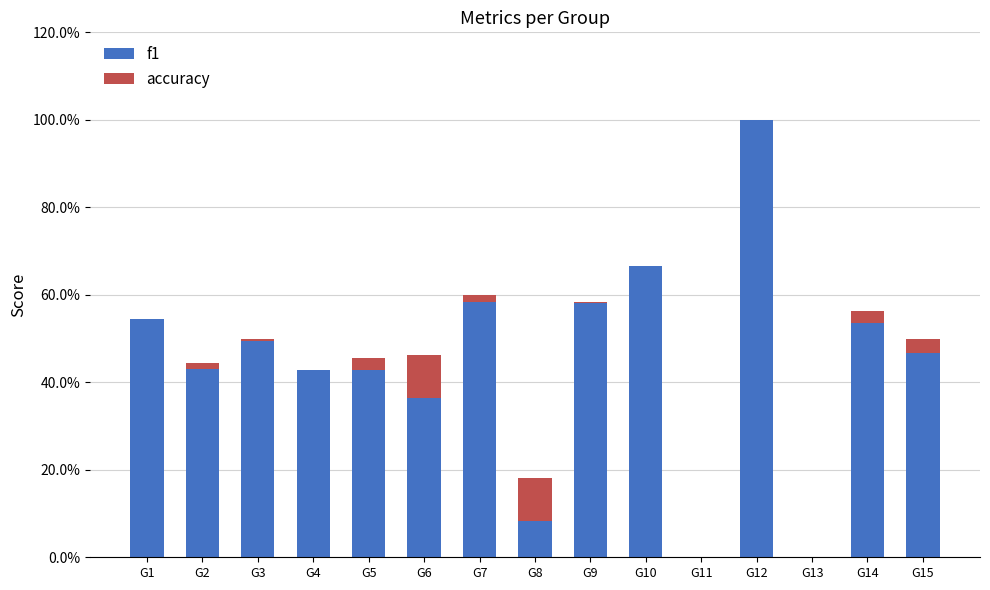

What are all the series names shown in the legend?

f1, accuracy